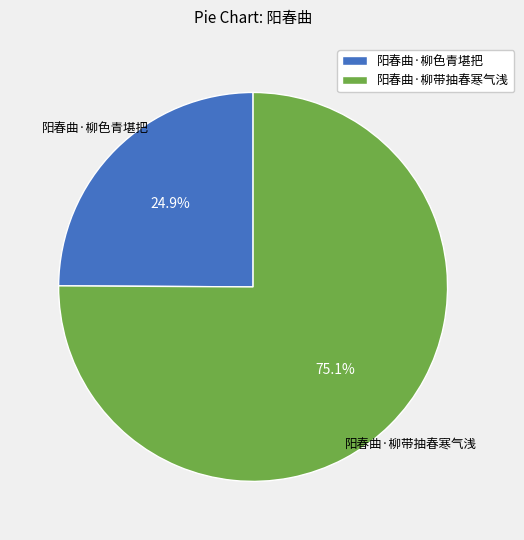

To the nearest percent, what is the average slice percentage?

50%